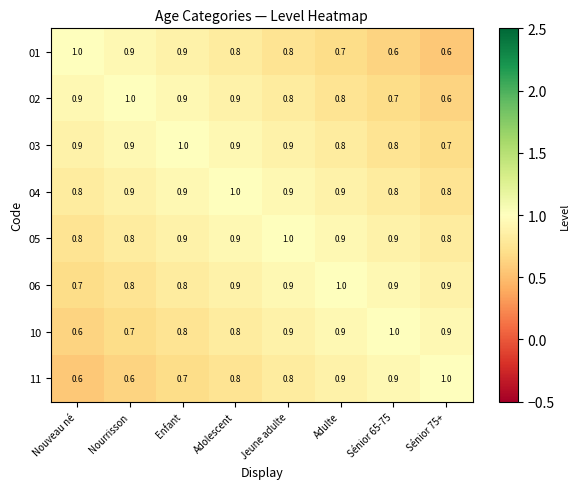

What is the sum of the 04 values at Nouveau né and Adolescent?

1.8